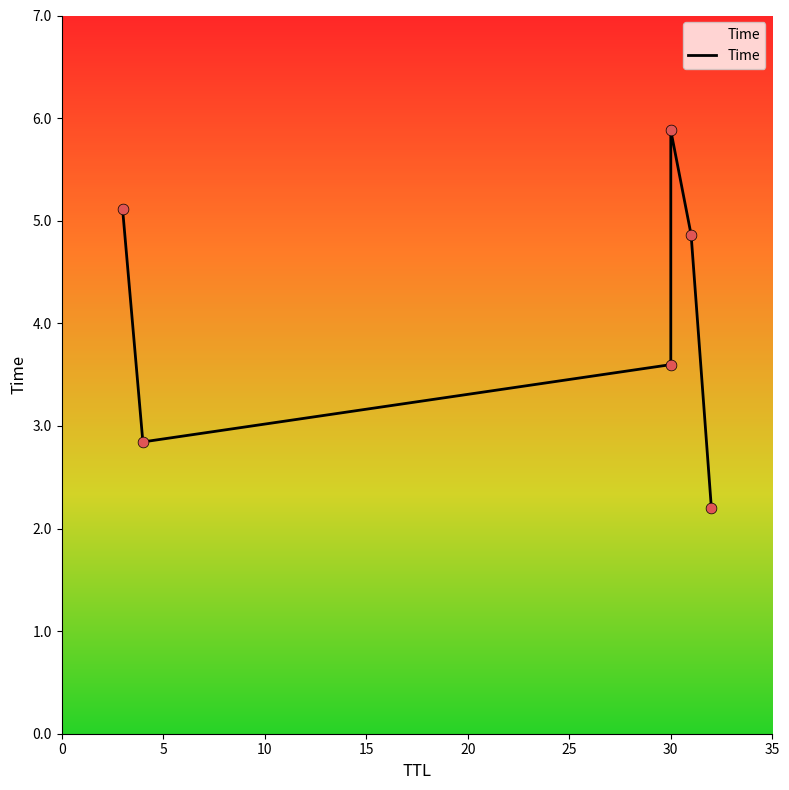

Which has a higher value, 31 or 32?

31